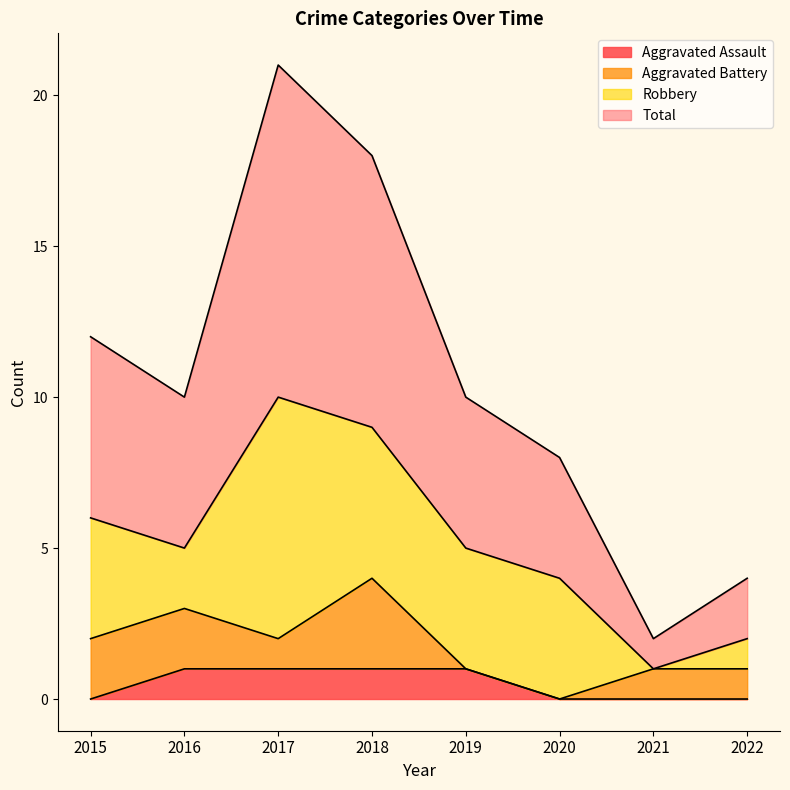

What is the value of the Total point at the 2nd from the left?

10